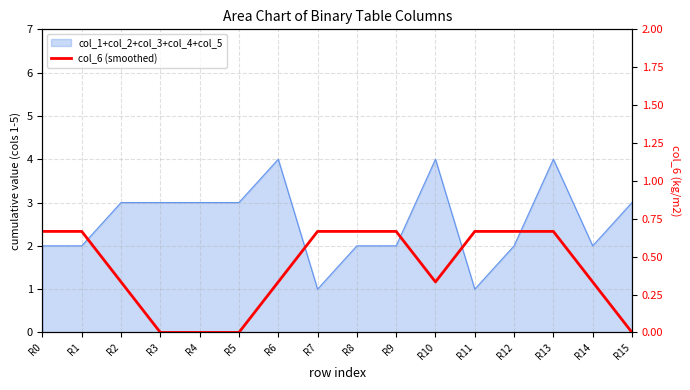

How many values are above zero?

12